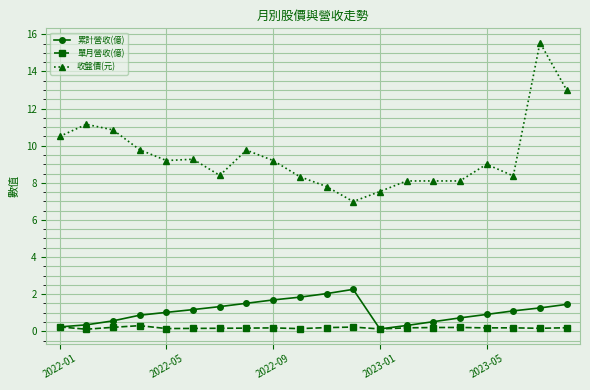

Rank the series by their maximum value, from lowest to highest.

單月營收(億), 累計營收(億), 收盤價(元)